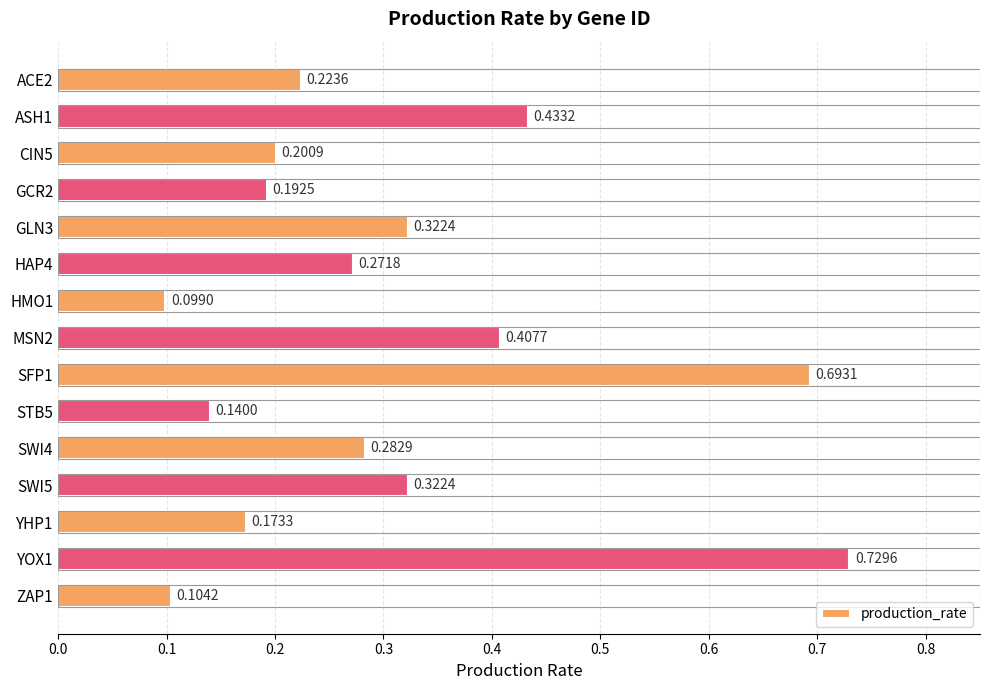

Which has a higher value, ACE2 or ZAP1?

ACE2